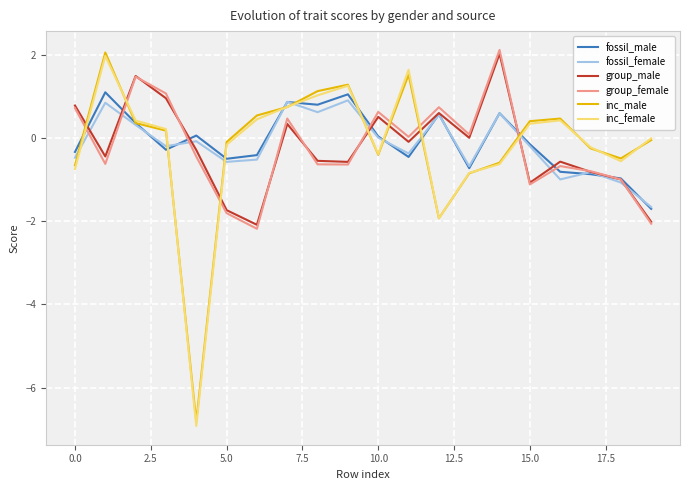

How many distinct data groups are displayed?

6